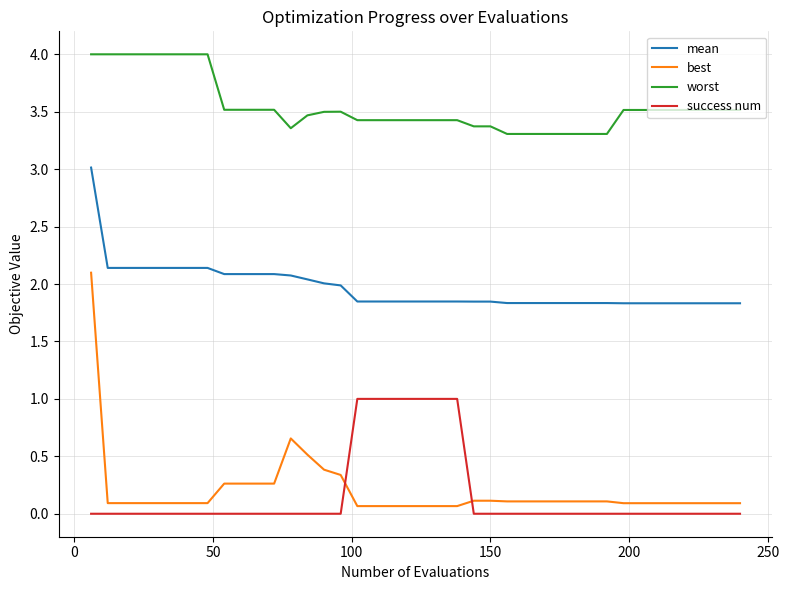

Rank the series by their maximum value, from lowest to highest.

success num, best, mean, worst